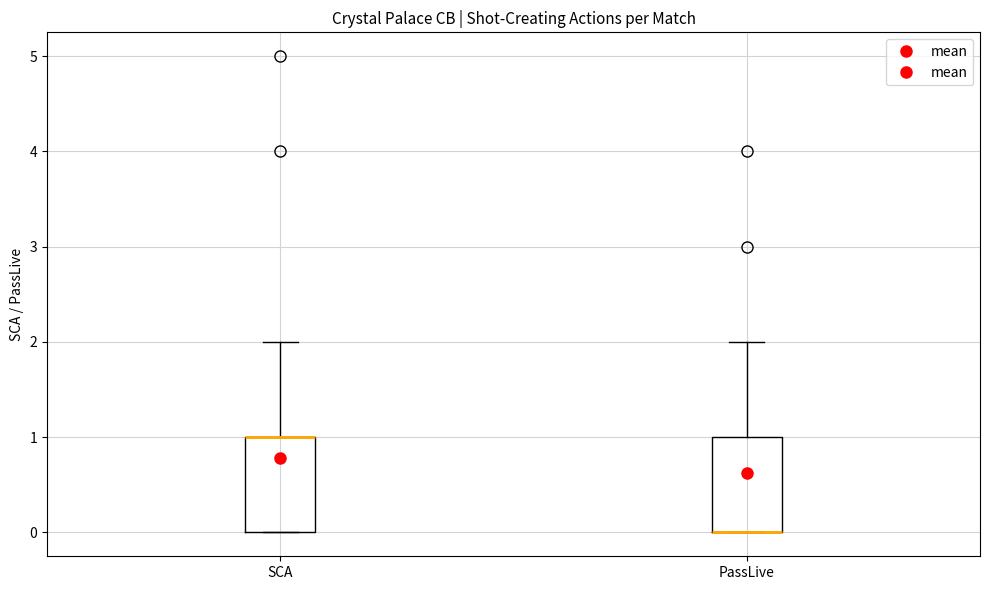

Where is the upper edge of the box for PassLive on the y-axis? The values are not printed on the chart, so give them approximately, as read against the axis.

1